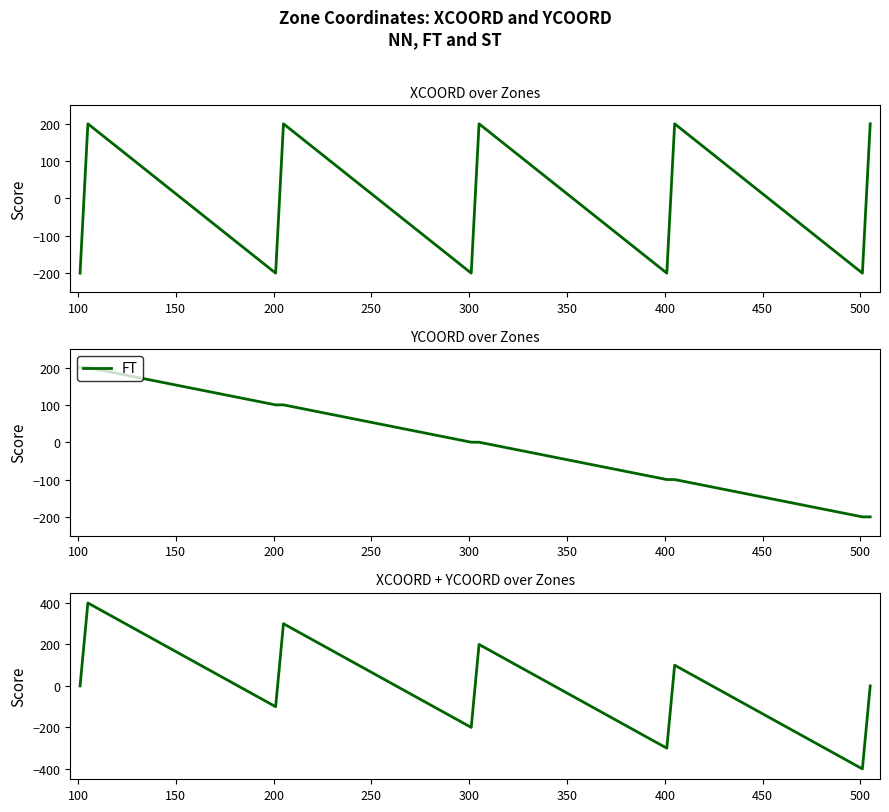

What is the minimum value for FT?

-200